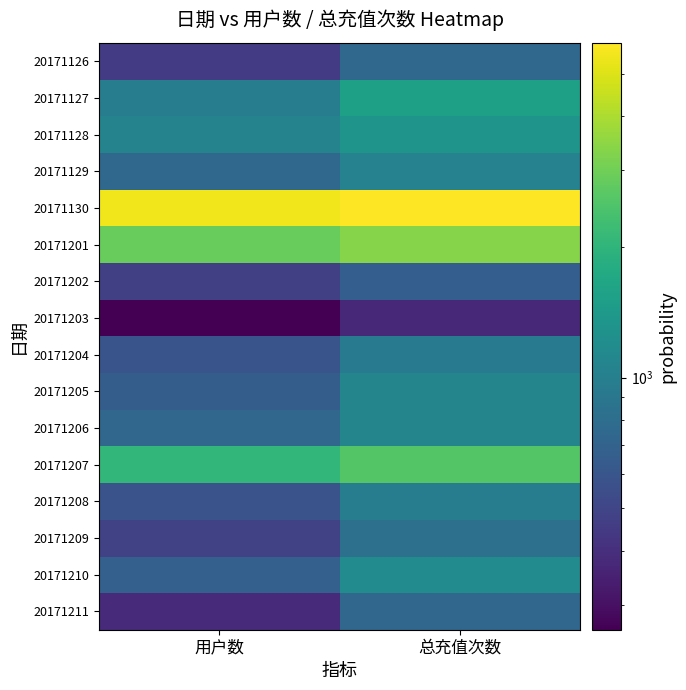

What is the maximum value shown in the chart?

5881